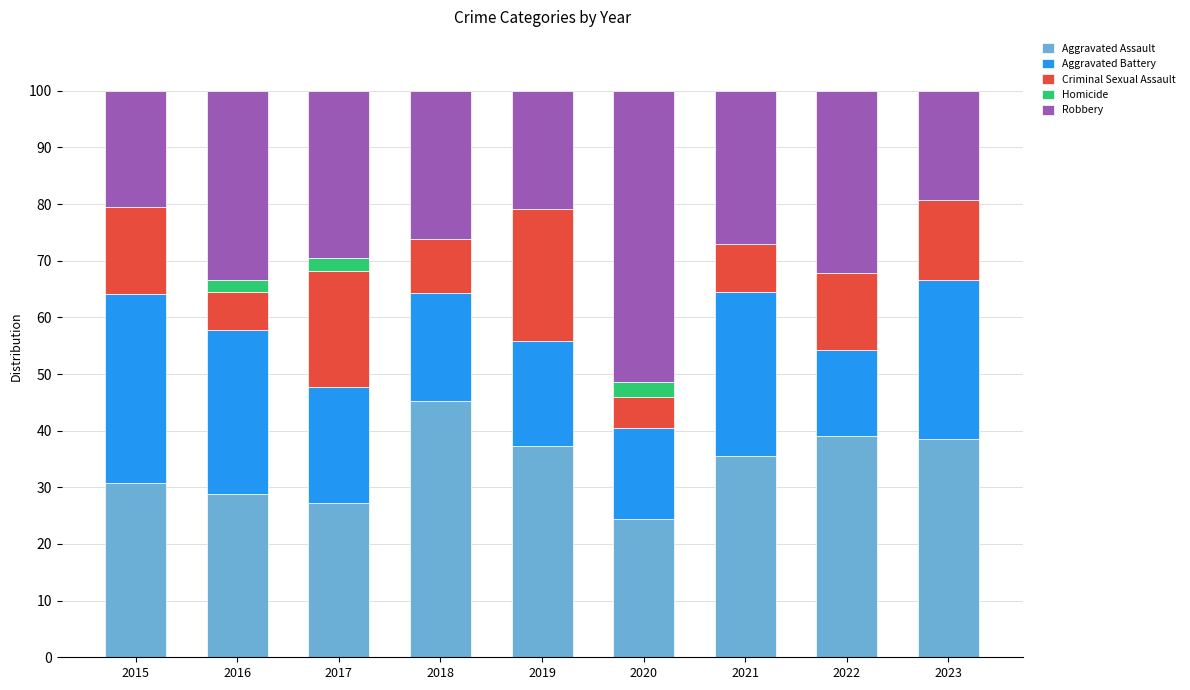

What is the highest value of the Aggravated Assault series?

45.2